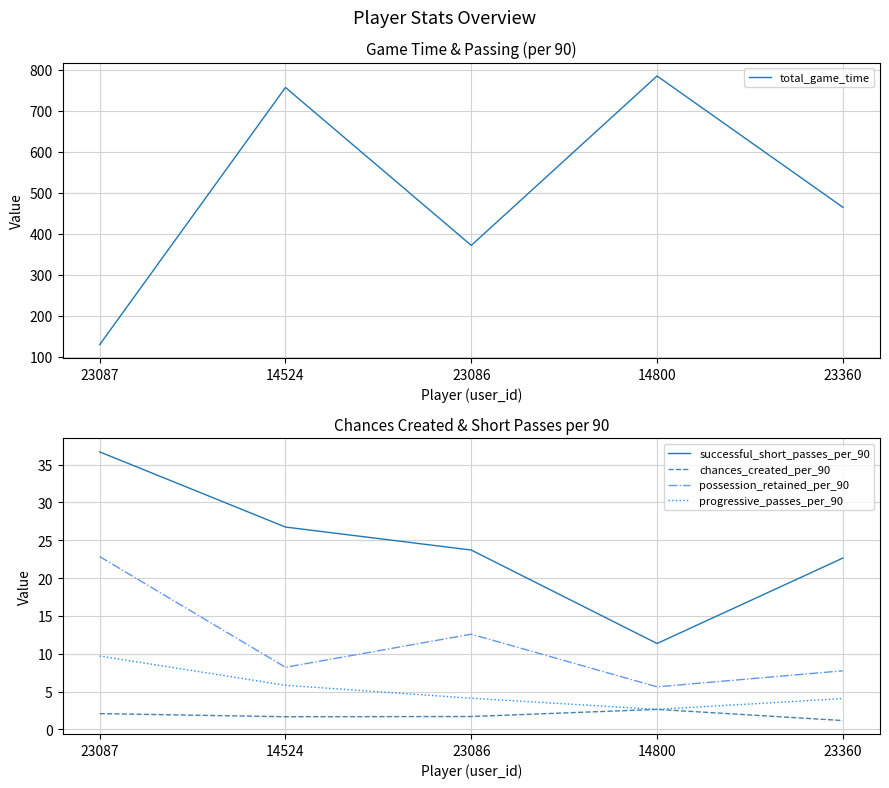

Read the progressive_passes_per_90 value at 14524.

5.8